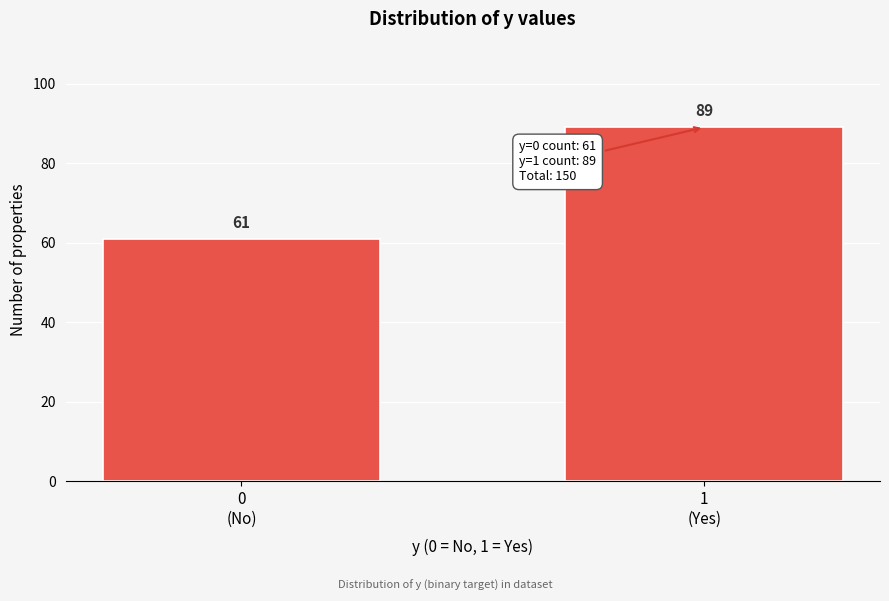

Reading left to right, list all the values displayed in this chart.

61	89